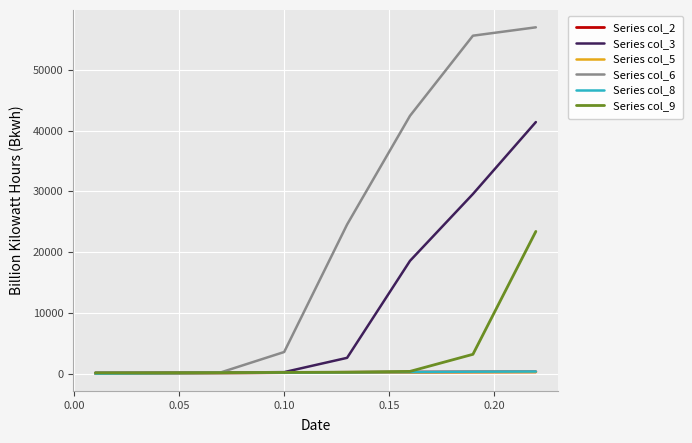

What is the maximum value shown in the chart?

56989.9